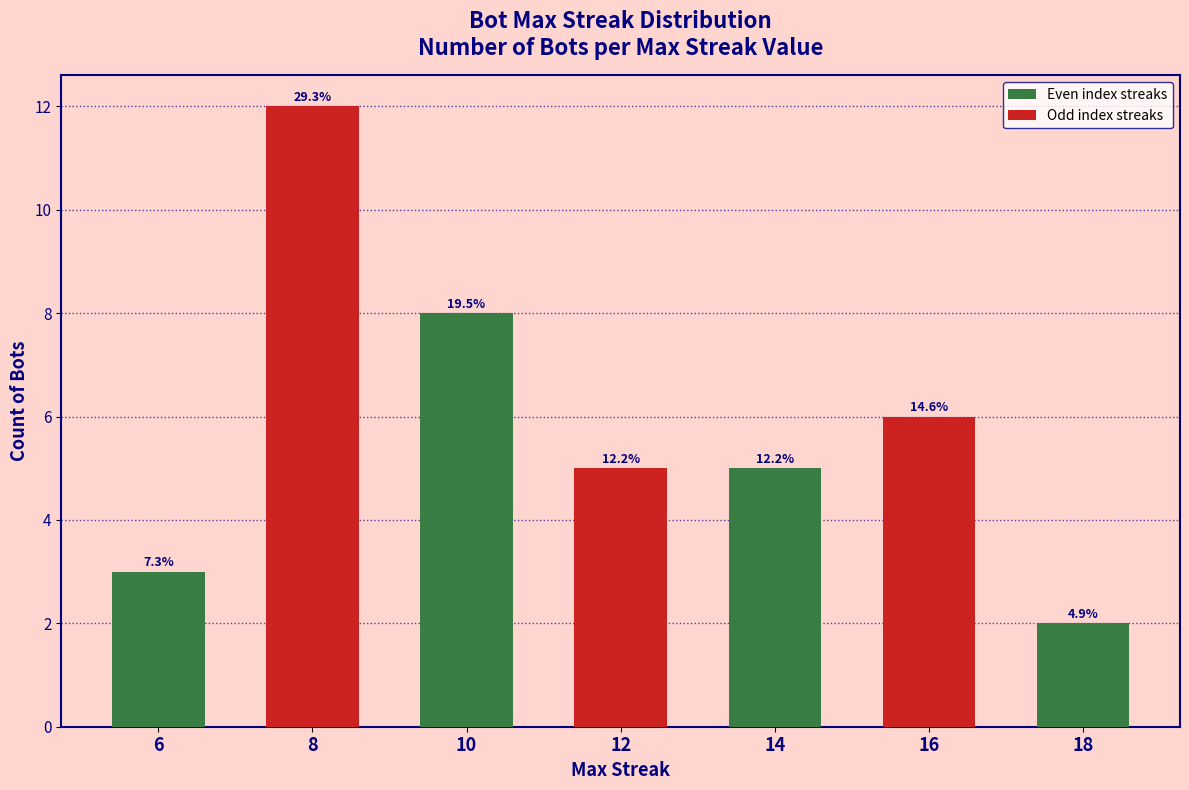

What is the minimum value shown in the chart?

2